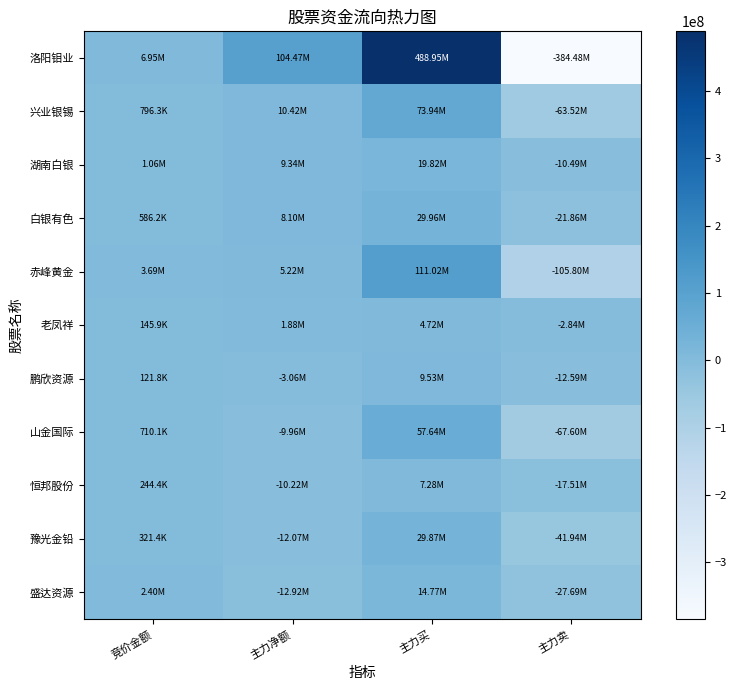

Reading left to right, list all the values displayed in this chart.

洛阳钼业: 竞价金额=6953352	主力净额=104474310	主力买=488950348	主力卖=-384476038
兴业银锡: 竞价金额=796284	主力净额=10421812	主力买=73943470	主力卖=-63521658
湖南白银: 竞价金额=1057740	主力净额=9335742	主力买=19822178	主力卖=-10486436
白银有色: 竞价金额=586232	主力净额=8102839	主力买=29964179	主力卖=-21861340
赤峰黄金: 竞价金额=3694885	主力净额=5224962	主力买=111021914	主力卖=-105796952
老凤祥: 竞价金额=145936	主力净额=1875862	主力买=4718926	主力卖=-2843064
鹏欣资源: 竞价金额=121764	主力净额=-3058633	主力买=9526969	主力卖=-12585602
山金国际: 竞价金额=710142	主力净额=-9955319	主力买=57641594	主力卖=-67596913
恒邦股份: 竞价金额=244416	主力净额=-10223824	主力买=7282563	主力卖=-17506387
豫光金铅: 竞价金额=321425	主力净额=-12067539	主力买=29869924	主力卖=-41937463
盛达资源: 竞价金额=2398478	主力净额=-12918658	主力买=14770057	主力卖=-27688715